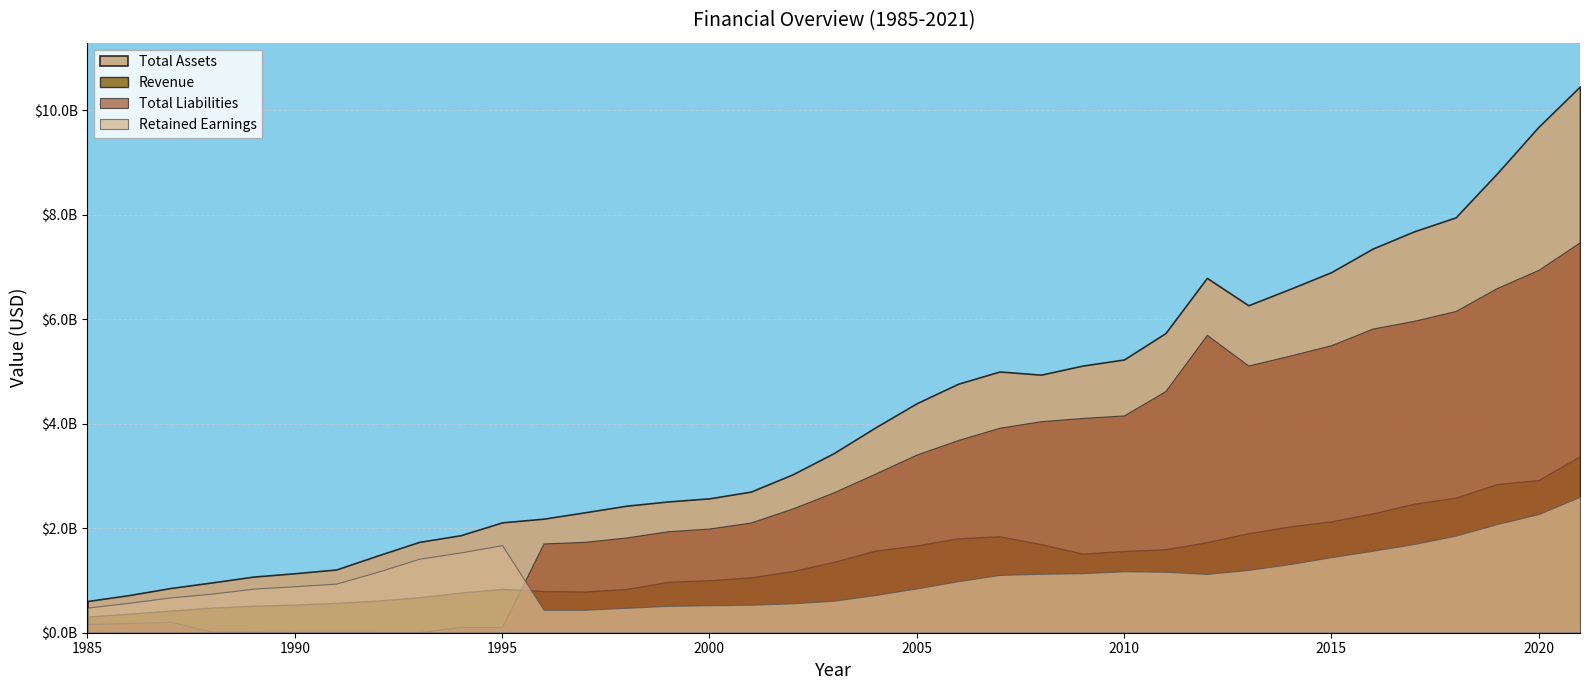

True or false: Total Assets and Revenue cross at least once.

False